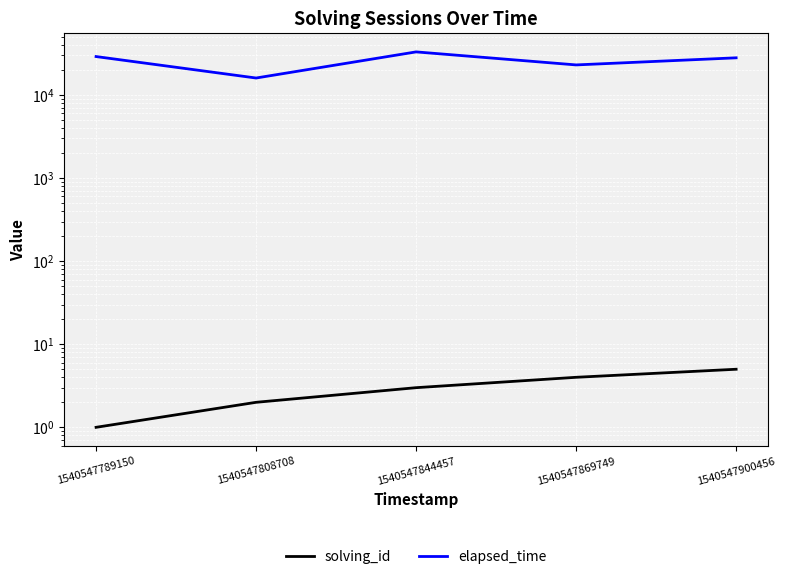

At which label is solving_id closest to 3?

1540547844457